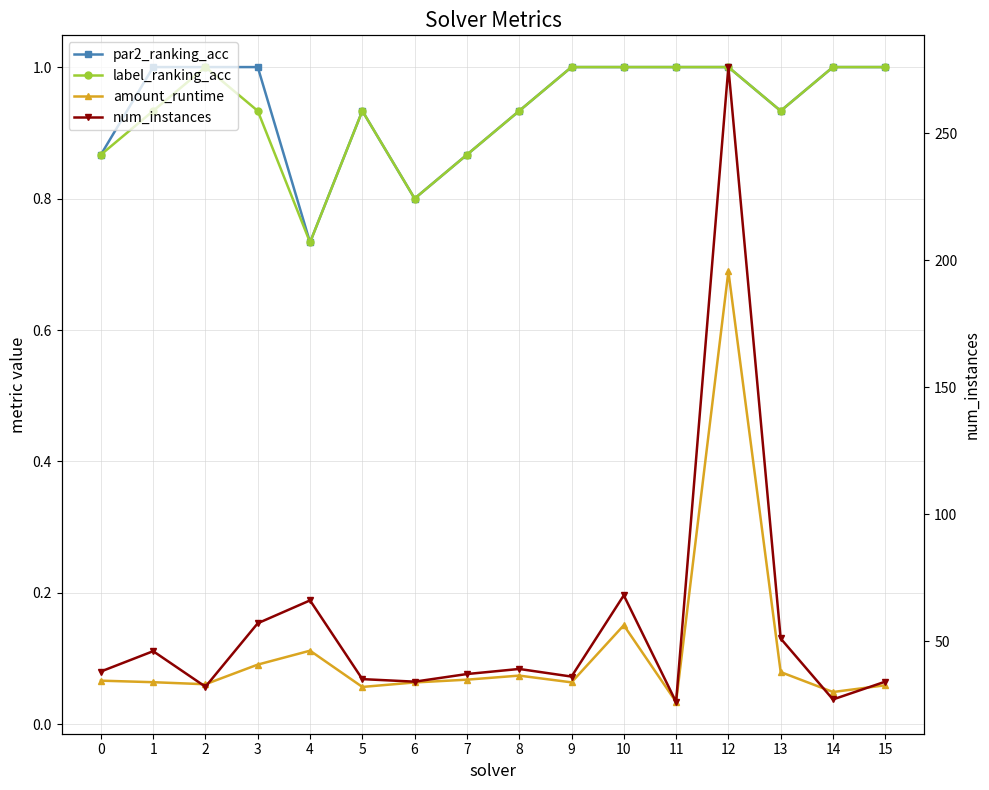

Between 9 and 14, which series saw the biggest shift?

num_instances